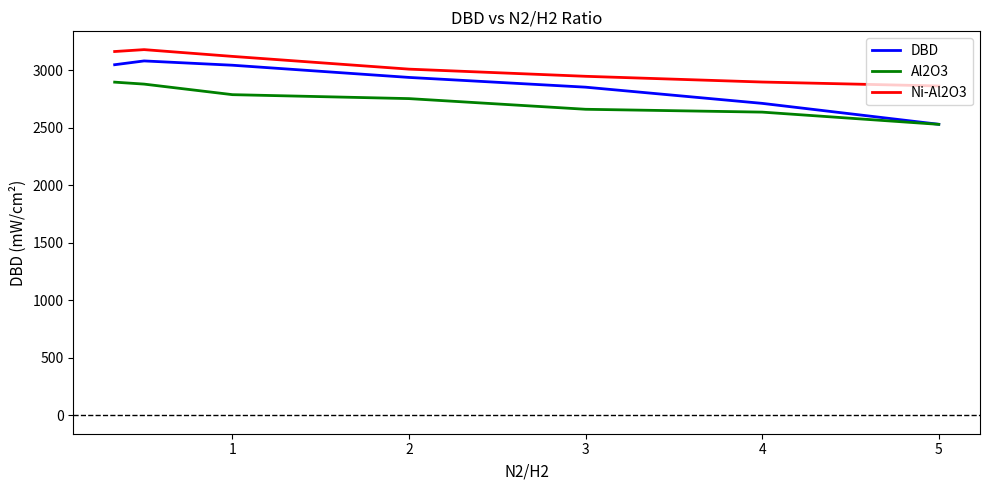

List the series in order of their overall mean, lowest first.

Al2O3, DBD, Ni-Al2O3